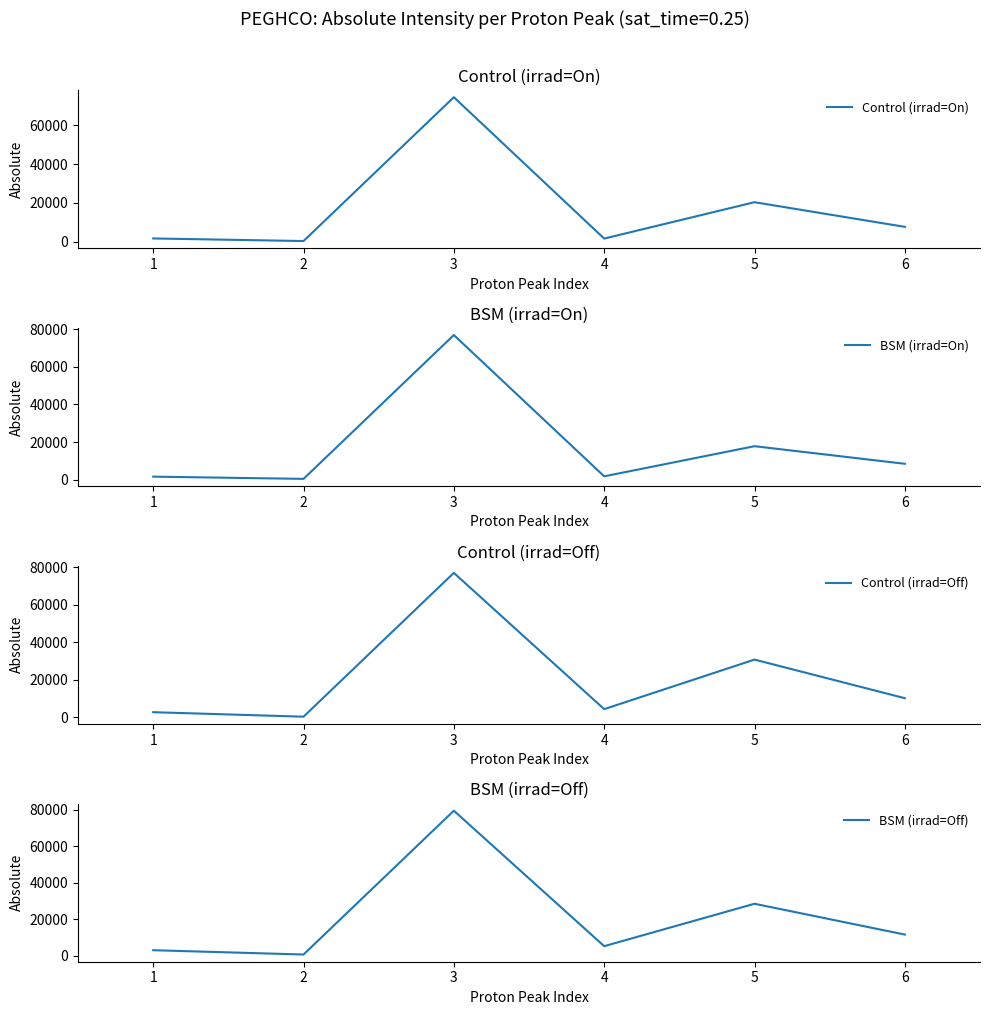

Is it true that Control (irrad=On) equals 20014.6 at 3?

False